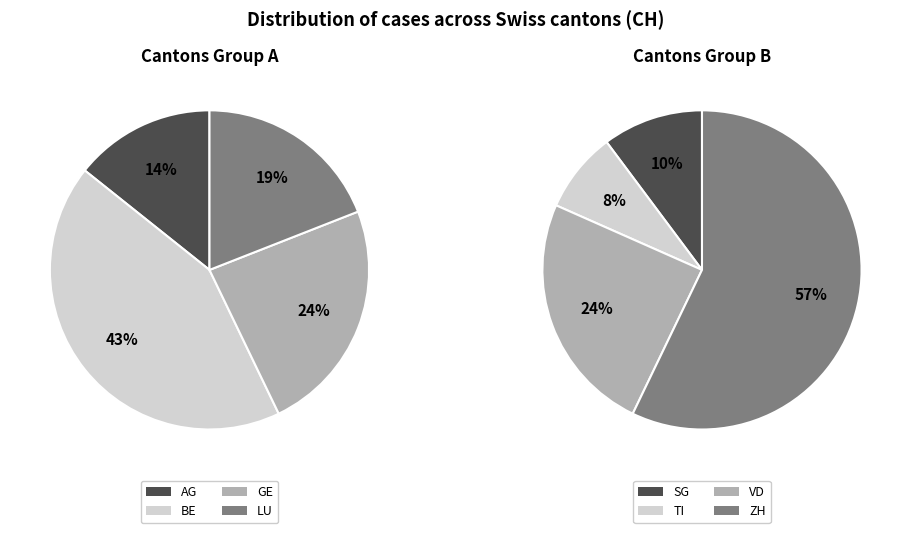

How many segments does this pie chart have?

8